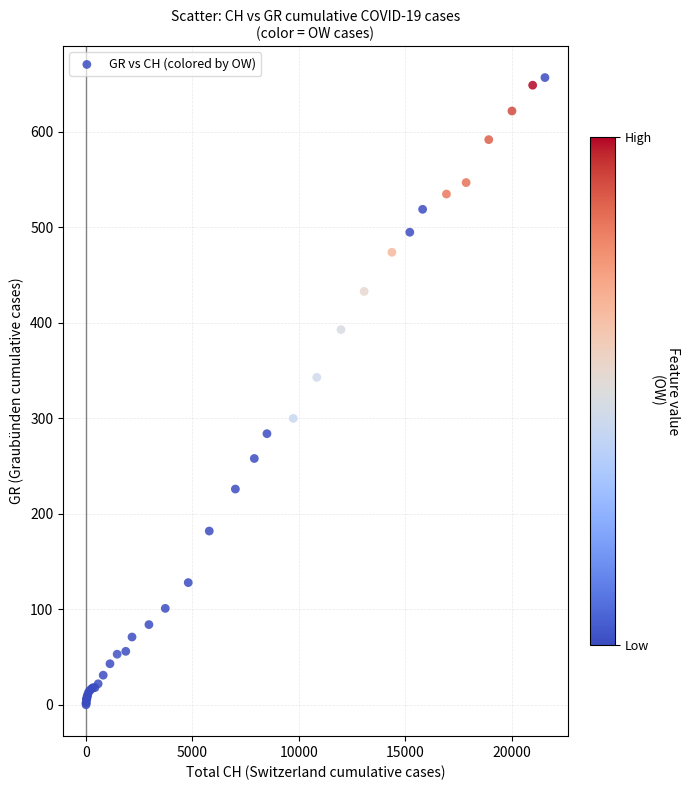

What Y value in the scatter plot is closest to 328?

343